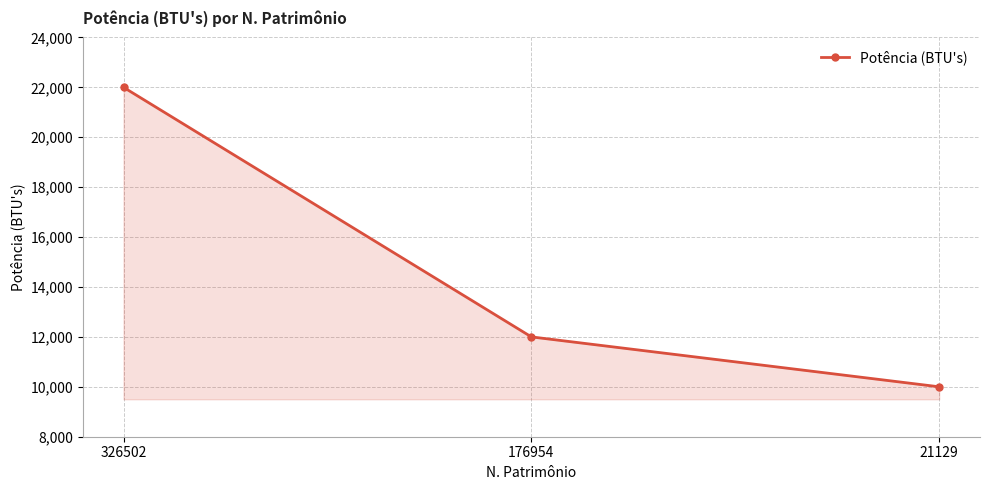

How many lines are shown in the chart?

1